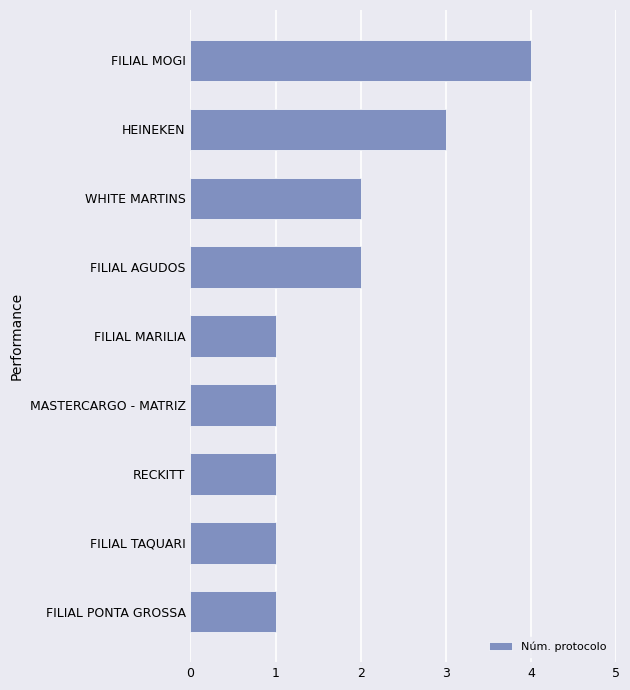

What is the average value?

2